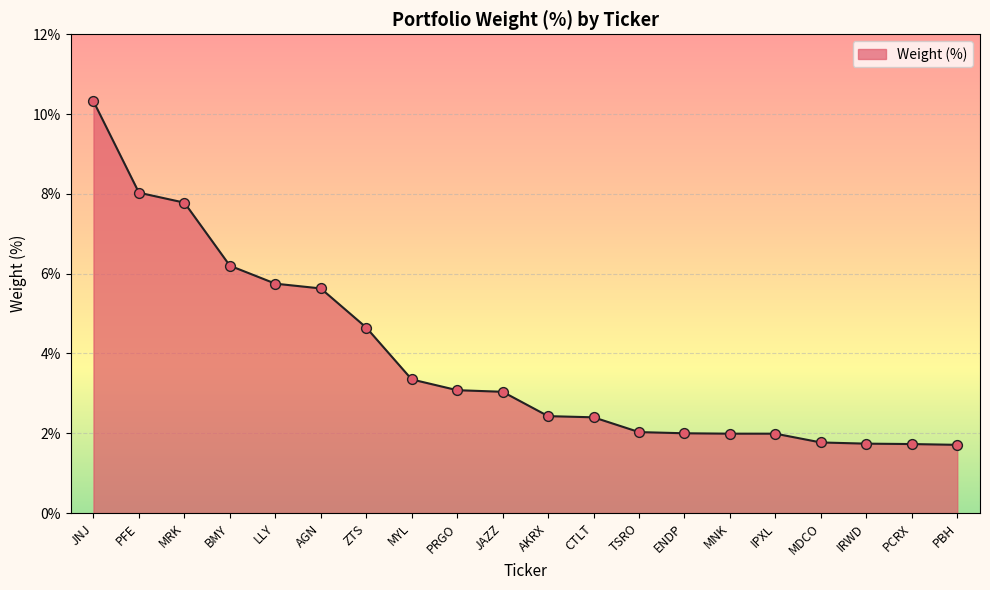

Approximately how many times larger is the value at IPXL compared to MYL?

0.6